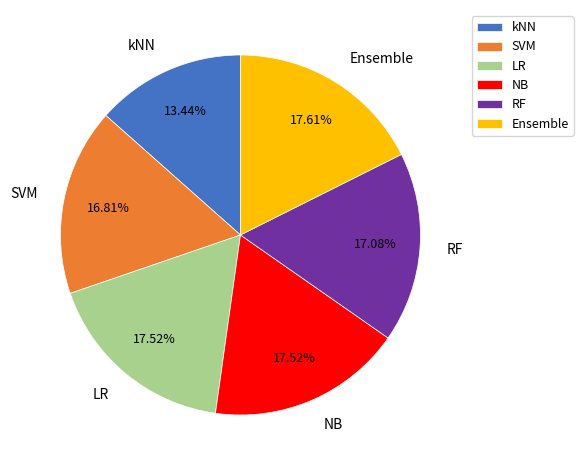

What percentage do LR and kNN together represent?

31.0%